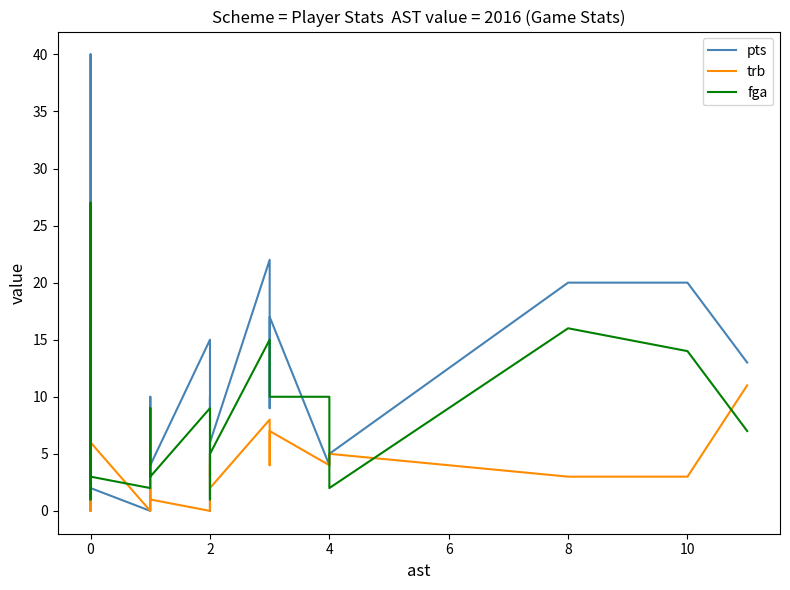

Between 8 and 10, which is larger?

10